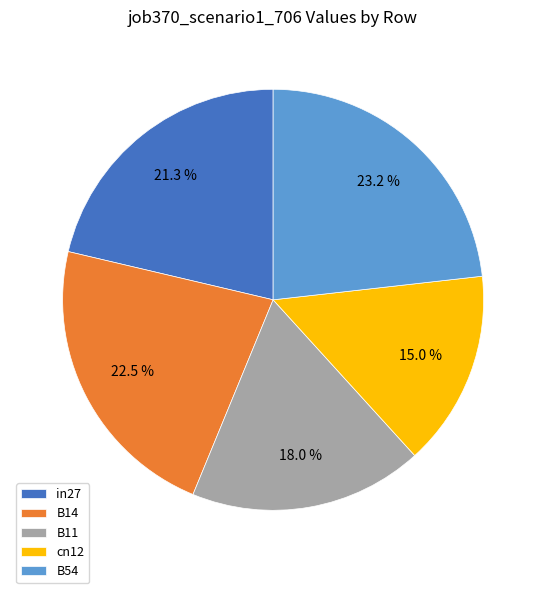

How many slices are in this pie chart?

5